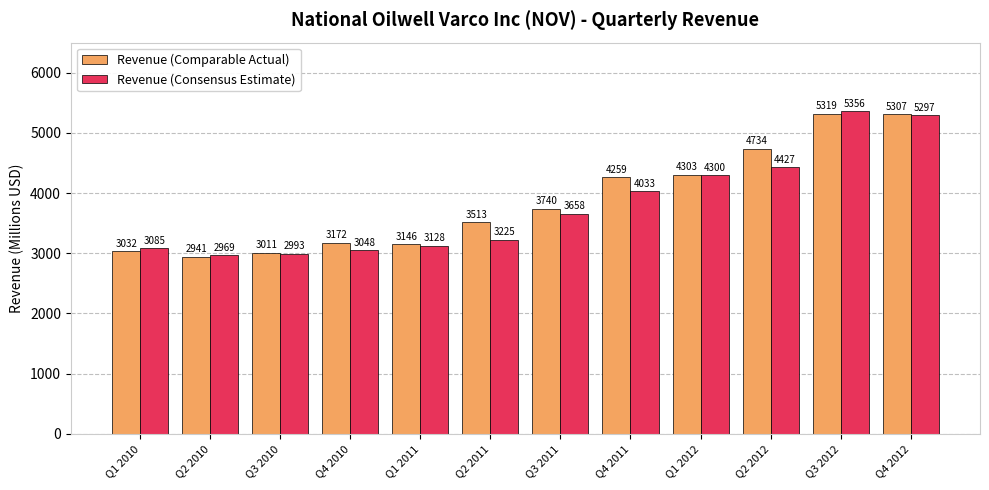

Which category has the lowest value in the Revenue (Consensus Estimate) series?

Q2 2010